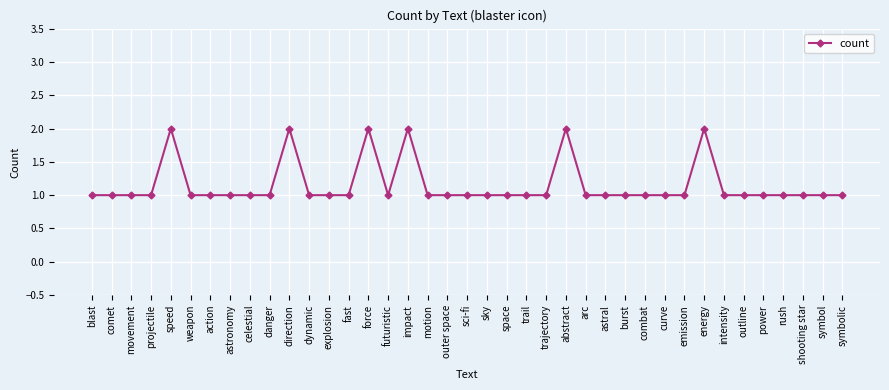

The chart shows a value of 1 at sci-fi. True or false?

True